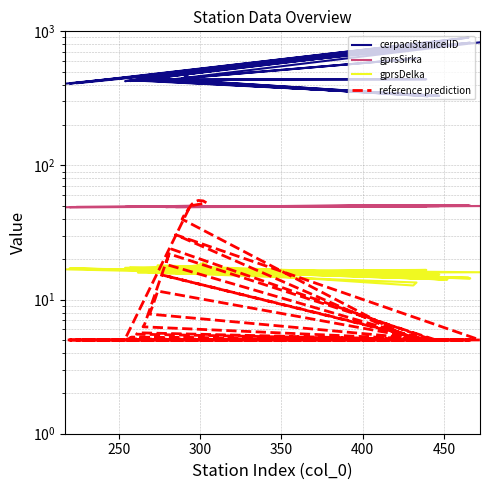

Does the chart display data point markers on the line(s)?

No